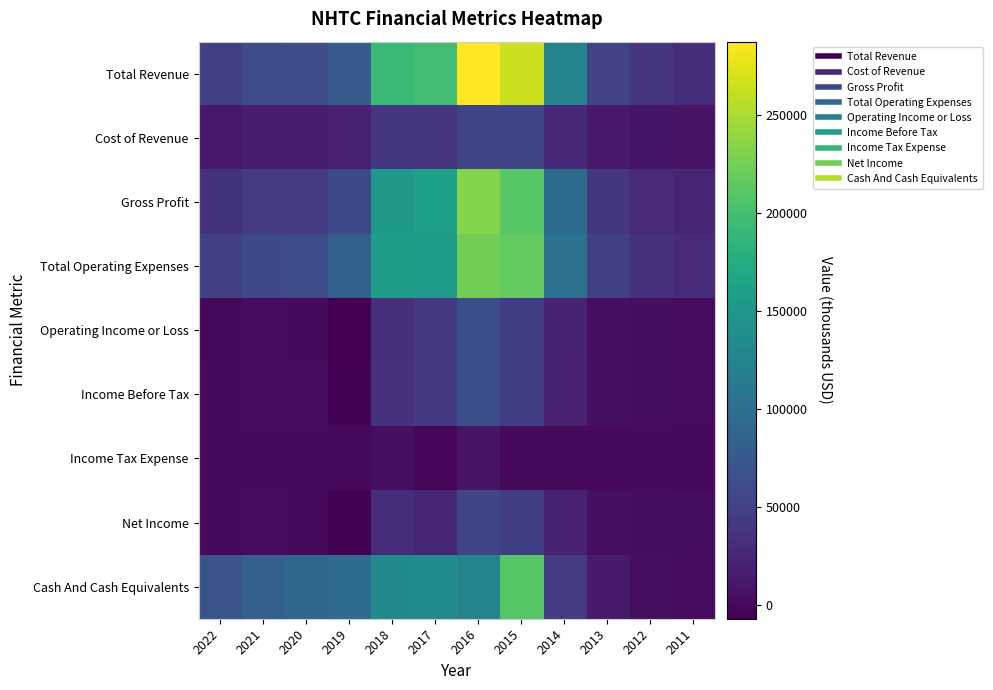

At how many categories does at least one series exceed 147610?

4